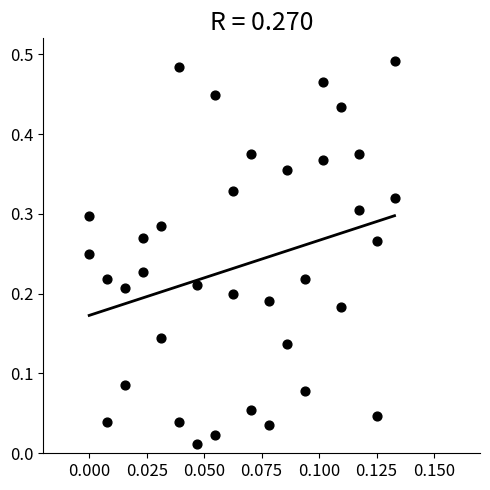

Count the number of points in this scatter plot.

36